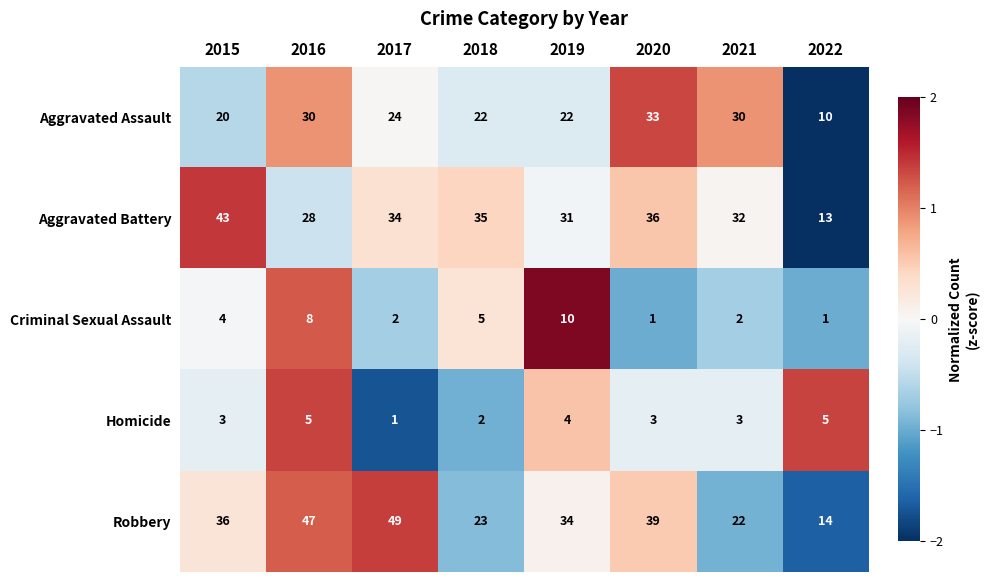

How many Criminal Sexual Assault values are between 2 and 8?

5